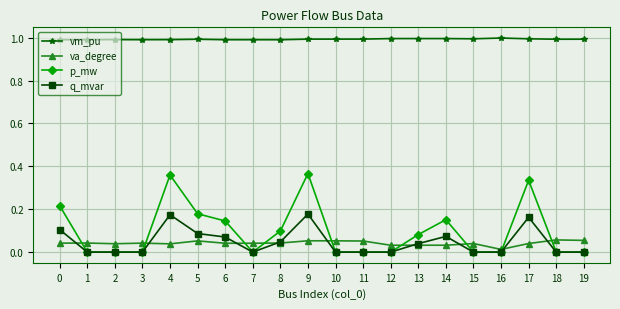

Count the number of categories in the chart.

20